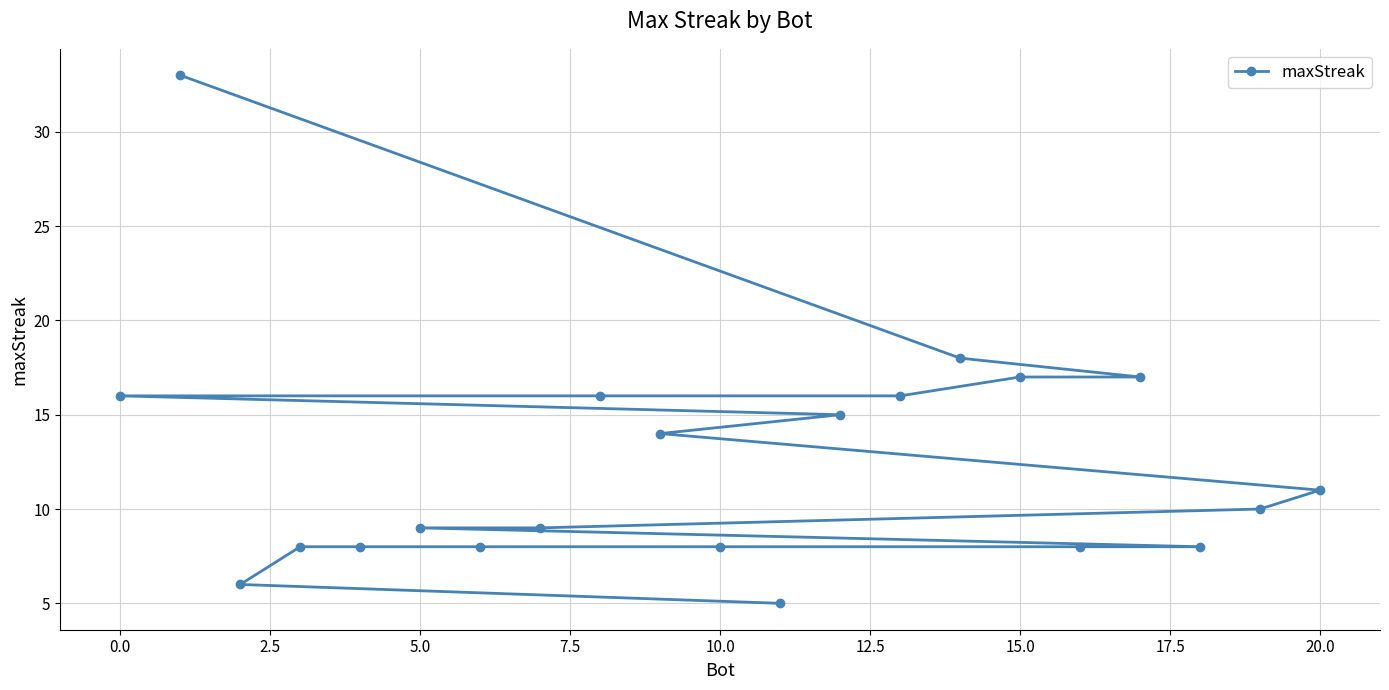

Which has a higher value, 20.0 or 10.0?

20.0